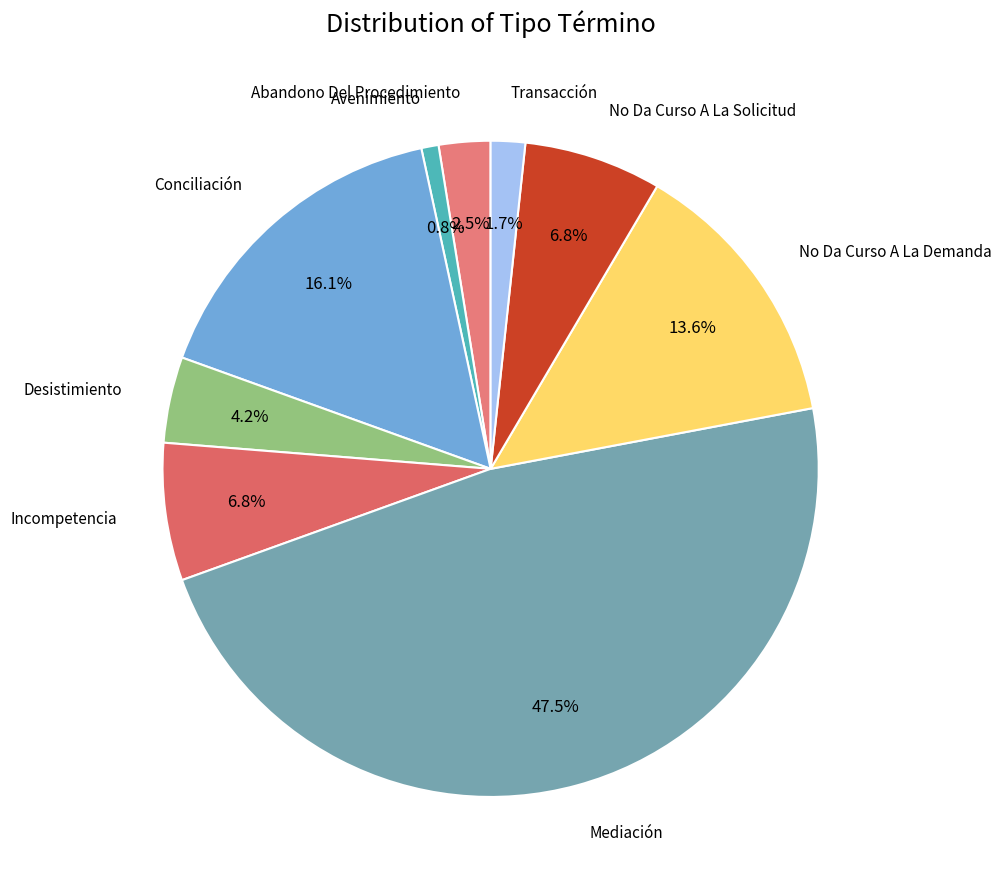

How many slices are in this pie chart?

9